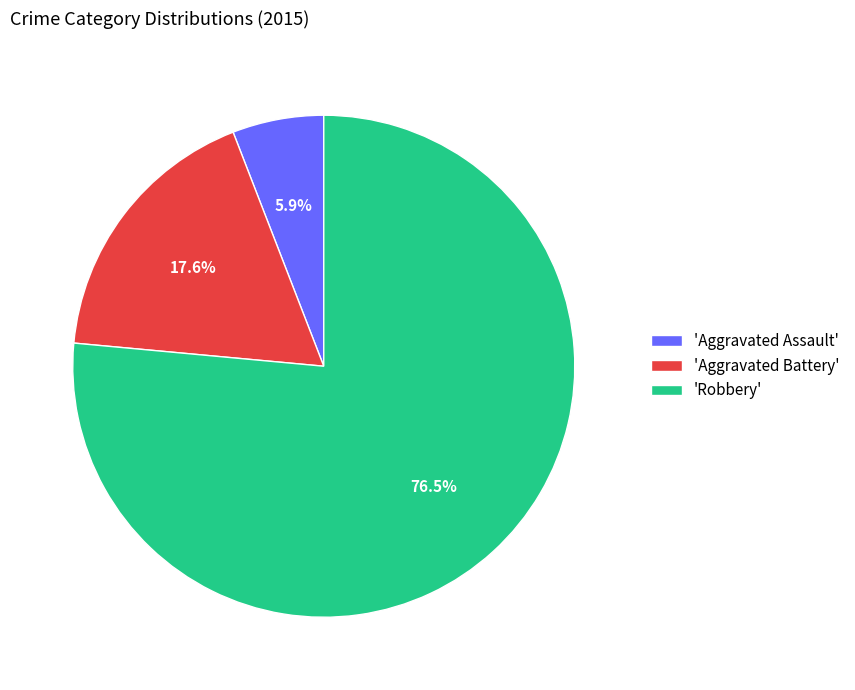

To the nearest percent, what is the difference between the largest and smallest slice percentages?

71%